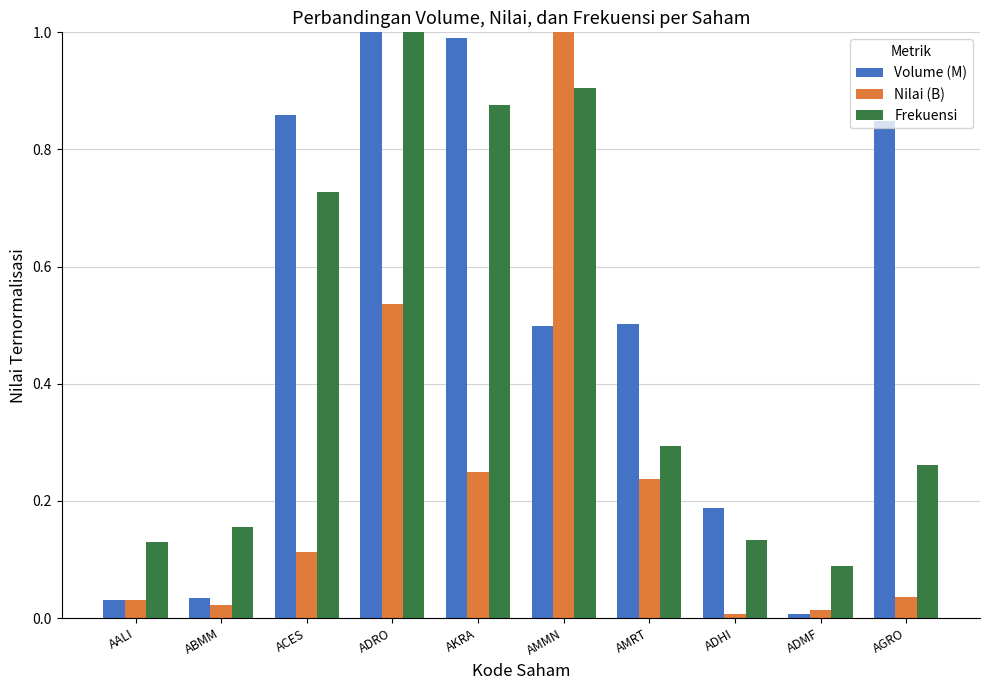

What is the maximum value shown in the chart?

1.0